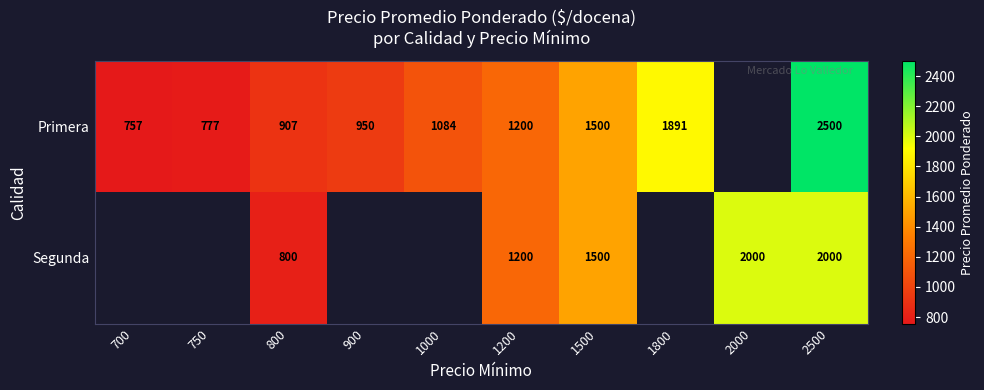

What is the difference between the highest and lowest values at 800?

107